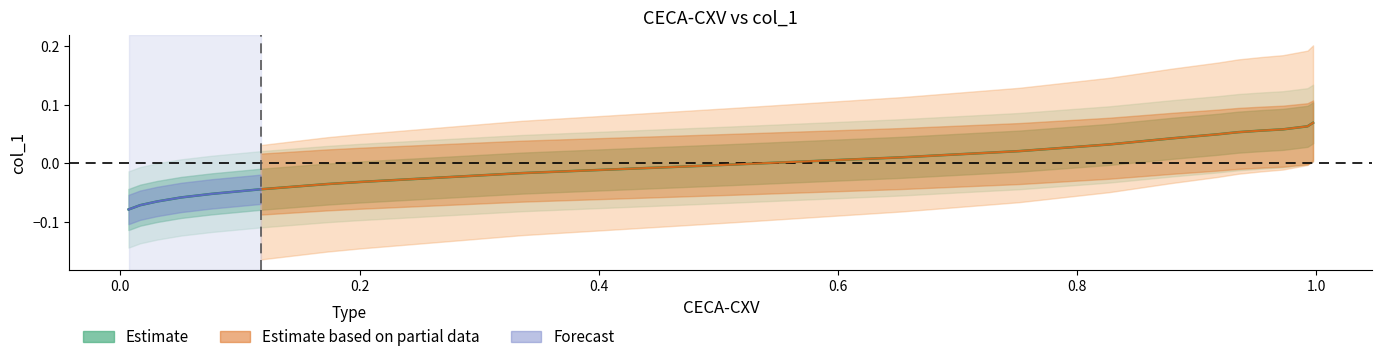

True or false: there are more than 2 points higher than both neighbors.

False